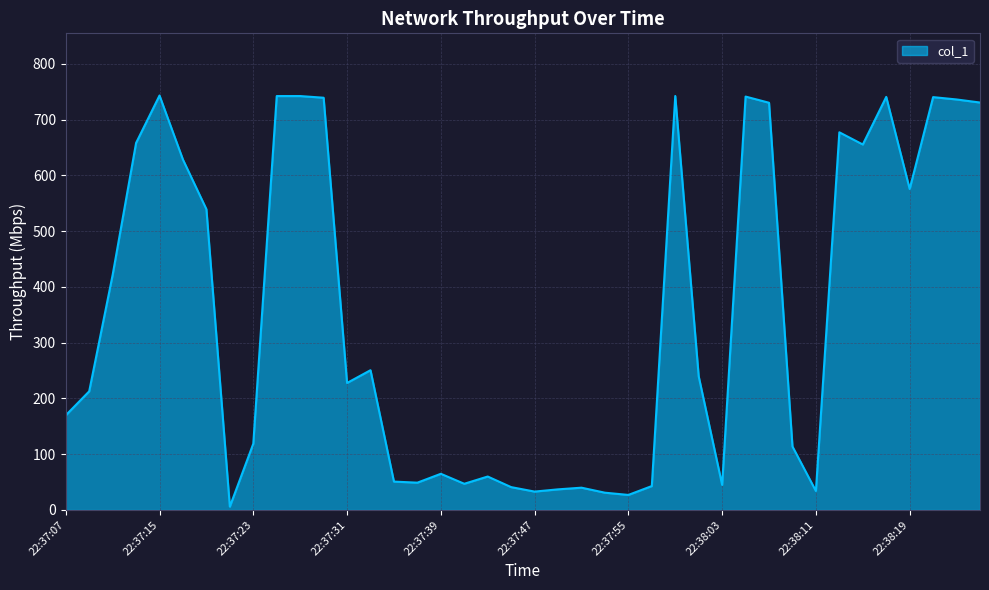

What is the difference between the maximum and minimum values?

737.4